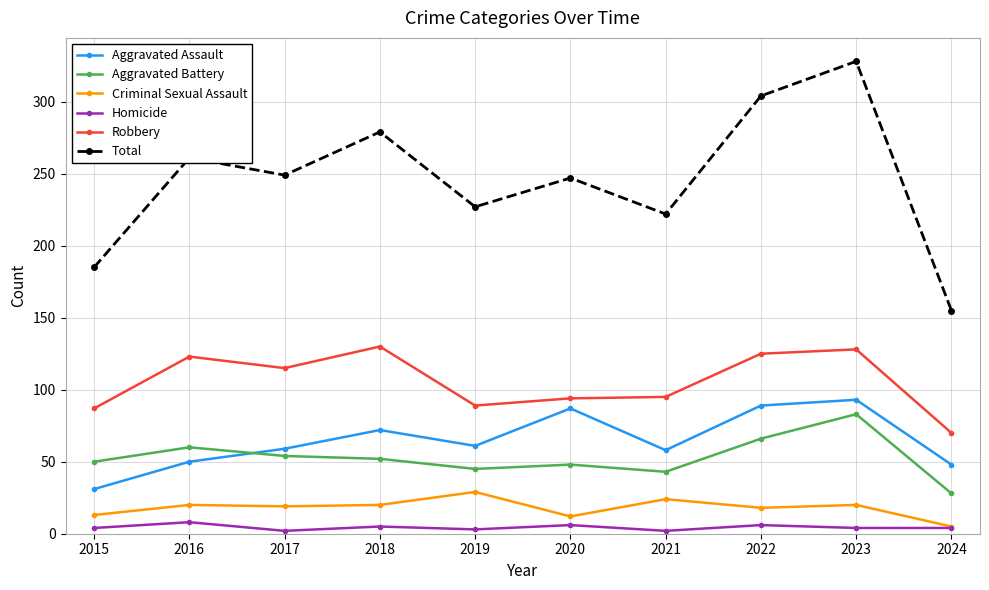

What is the value of the Aggravated Battery point at the 7th from the left?

43